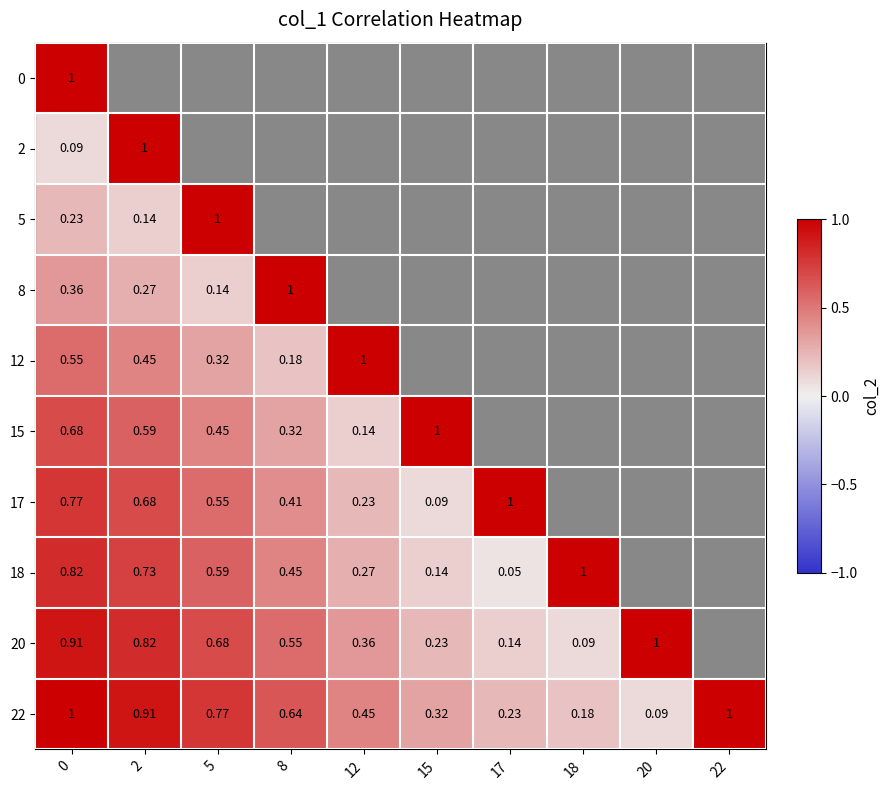

Is the value of 20 at 18 greater than the value of 5 at 2?

No